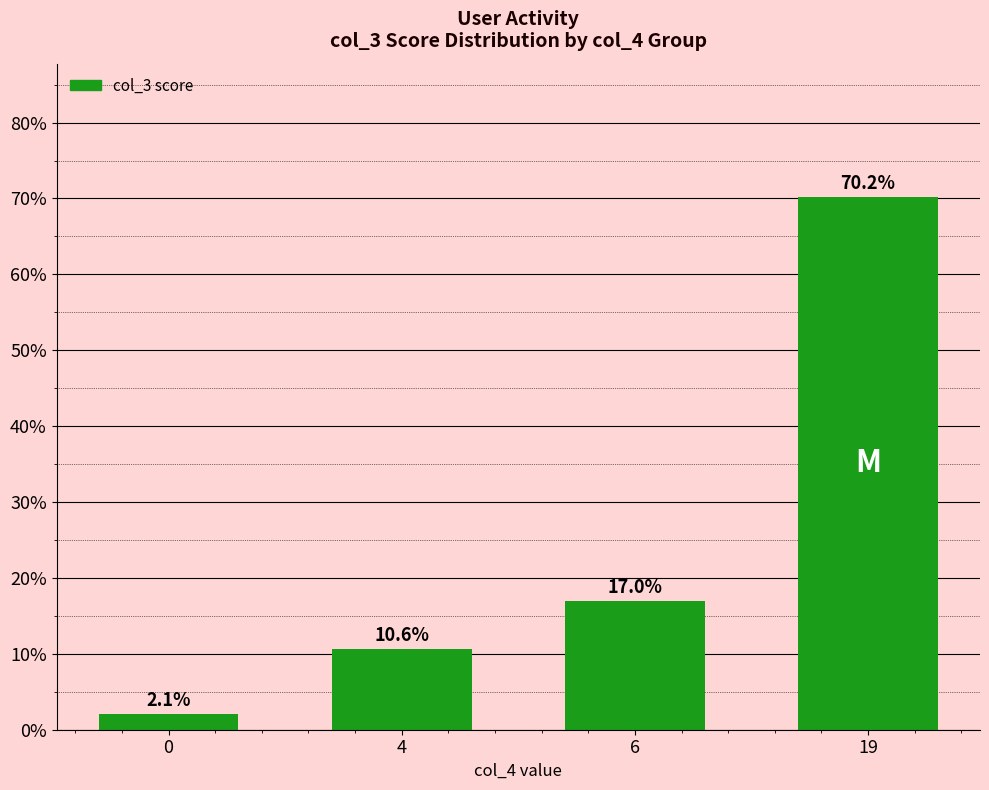

What is the difference between the maximum and minimum values?

68.1